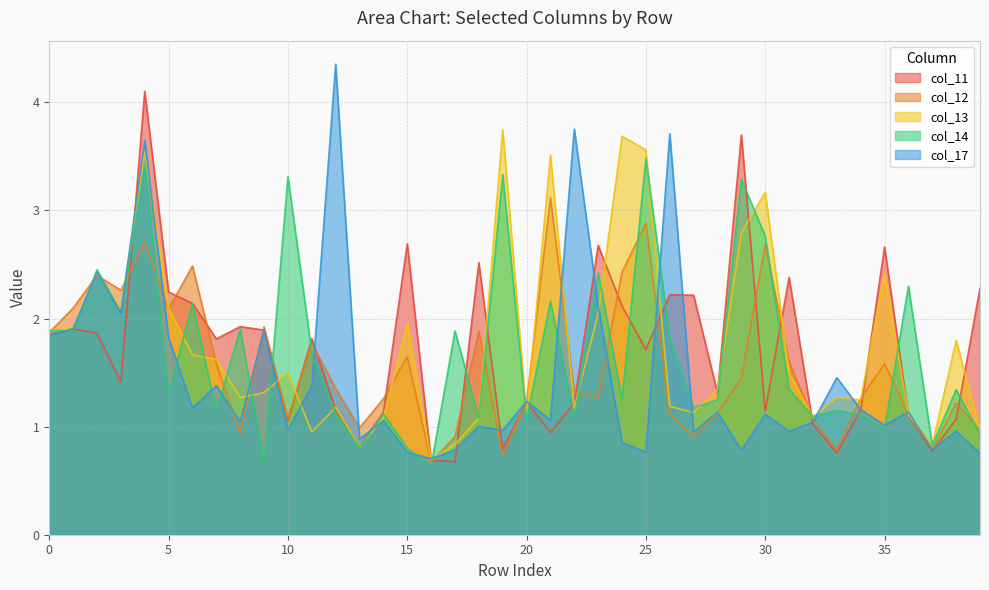

The value of col_17 at 9 is 0.5. True or false?

False